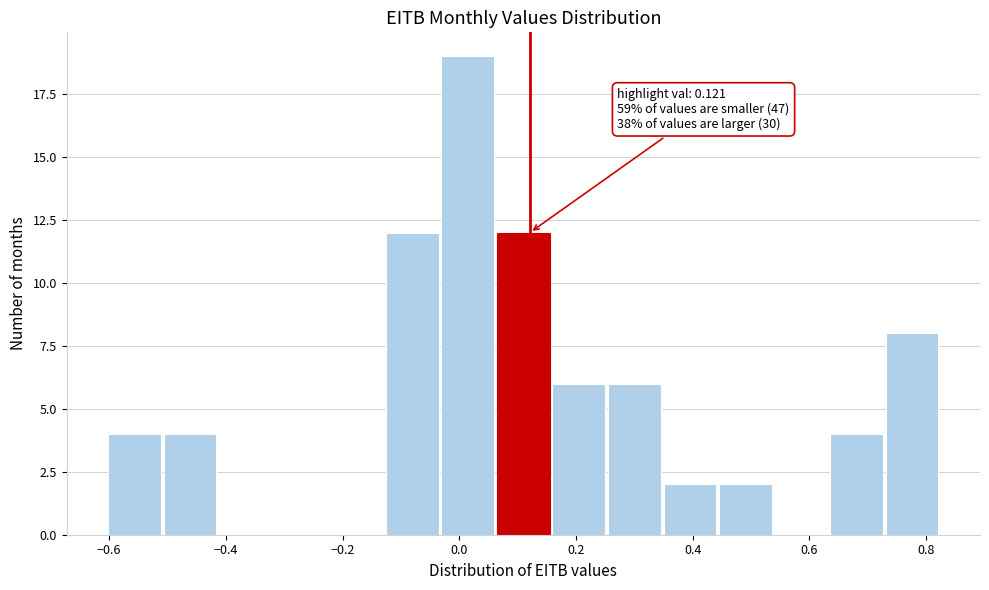

Which range on the x-axis has the tallest bar?

-0.04 to 0.06